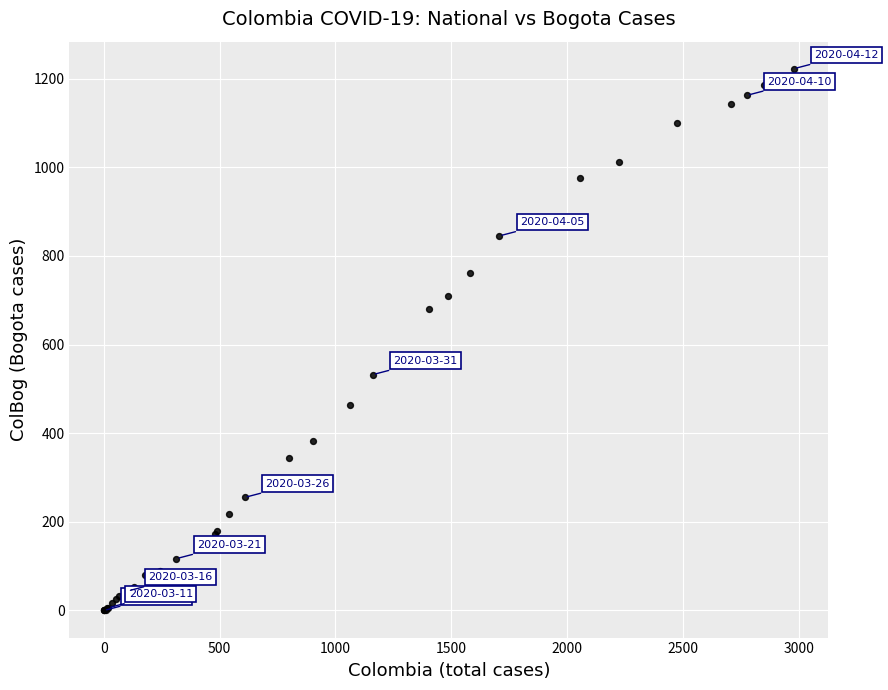

What Y value in the scatter plot is closest to 611?

576